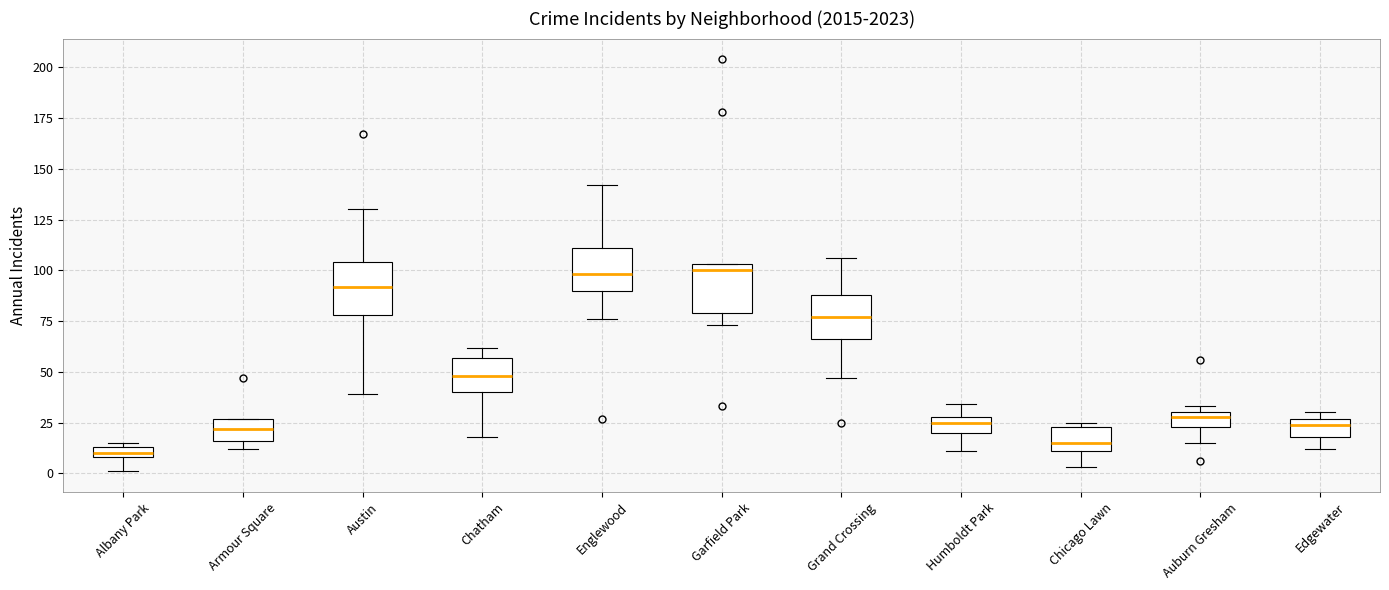

Where does the median line of the box for Armour Square sit on the y-axis? The values are not printed on the chart, so give them approximately, as read against the axis.

20